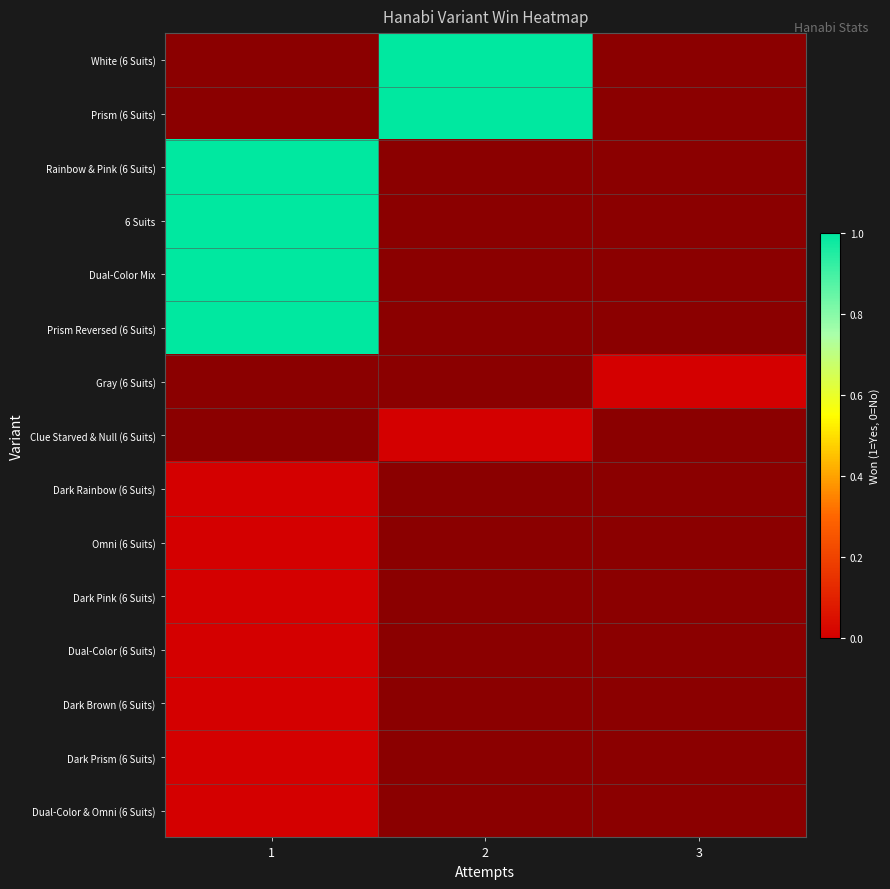

At 3, list the series in order from largest to smallest.

White (6 Suits), Prism (6 Suits), Rainbow & Pink (6 Suits), 6 Suits, Dual-Color Mix, Prism Reversed (6 Suits), Gray (6 Suits), Clue Starved & Null (6 Suits), Dark Rainbow (6 Suits), Omni (6 Suits), Dark Pink (6 Suits), Dual-Color (6 Suits), Dark Brown (6 Suits), Dark Prism (6 Suits), Dual-Color & Omni (6 Suits)